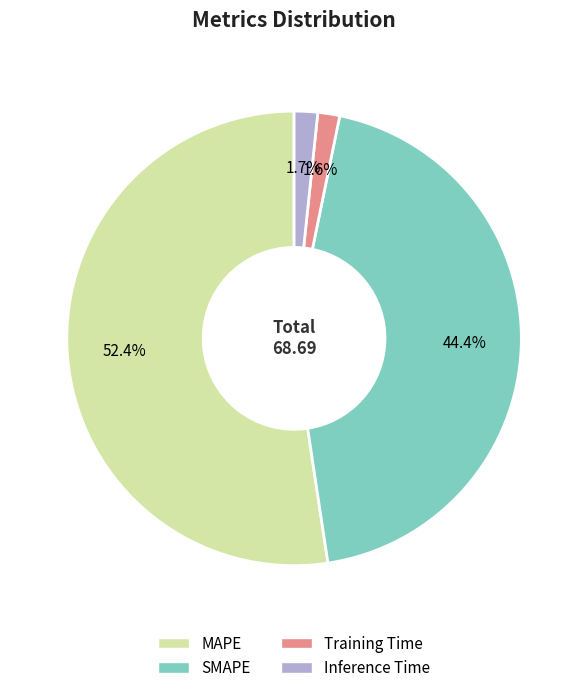

Does any single category account for the majority?

Yes